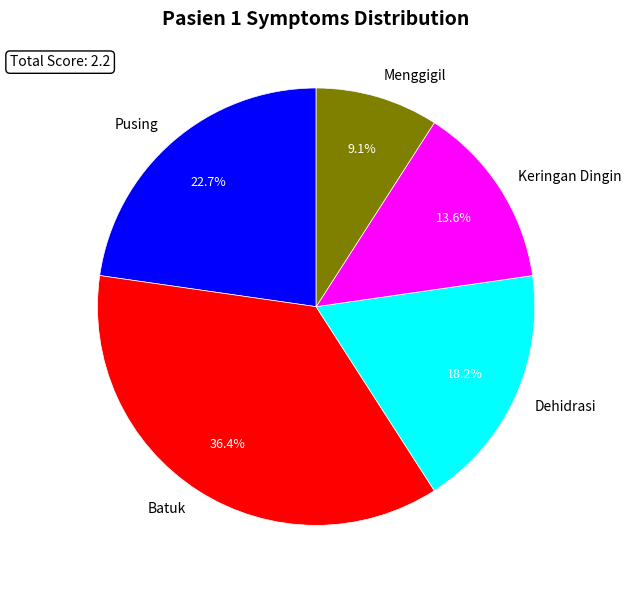

Count the number of slices in the pie.

5